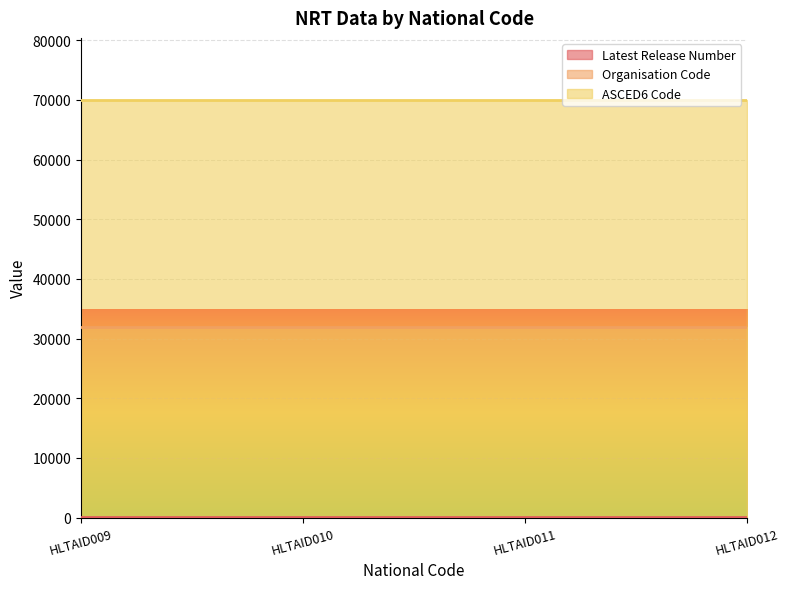

Reading right to left, list all the values displayed in this chart.

Latest Release Number: 2	1	1	1
Organisation Code: 31961	31961	31961	31961
ASCED6 Code: 69907	69907	69907	69907